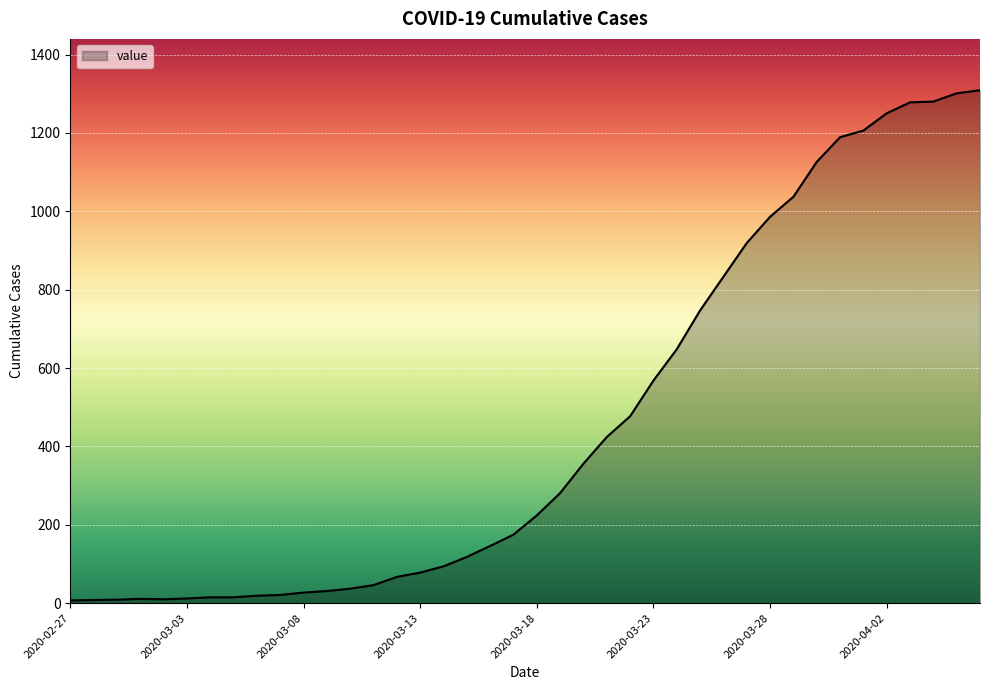

What is the difference between the maximum and minimum values?

1302